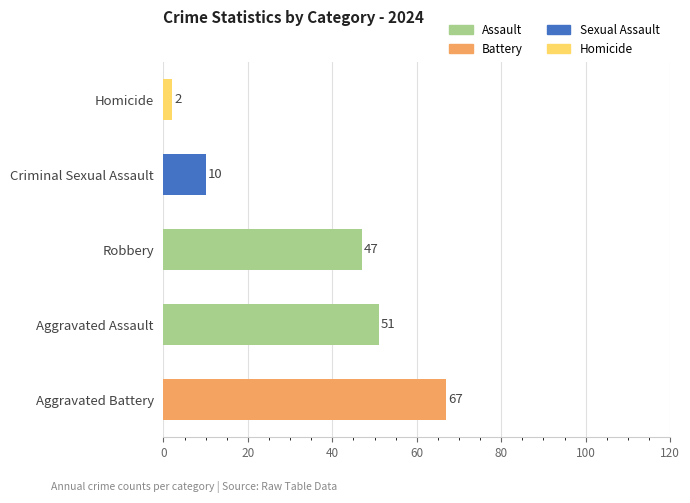

Which category has the highest value across all series?

Aggravated Battery